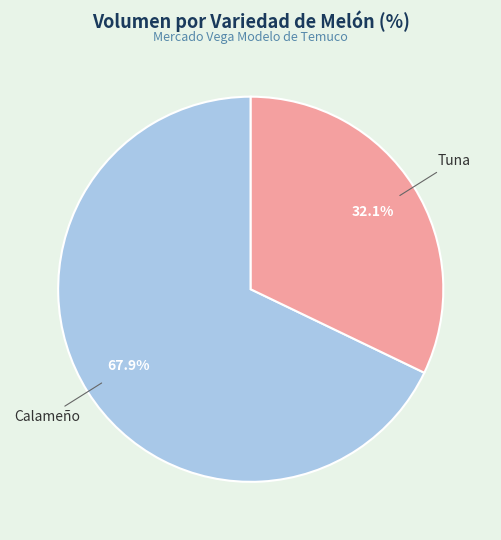

Which category has the smallest portion of the pie?

Tuna